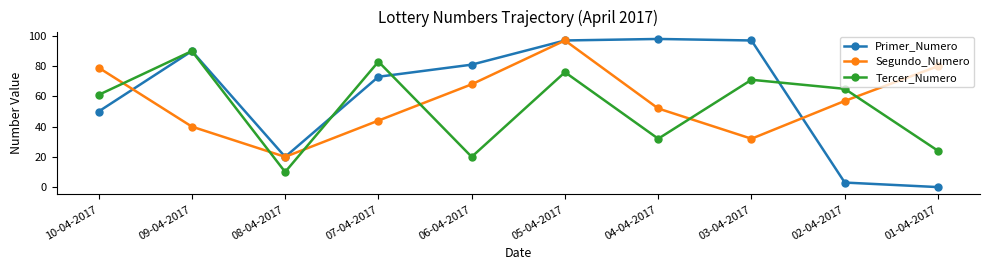

Does the chart have visible grid lines?

No